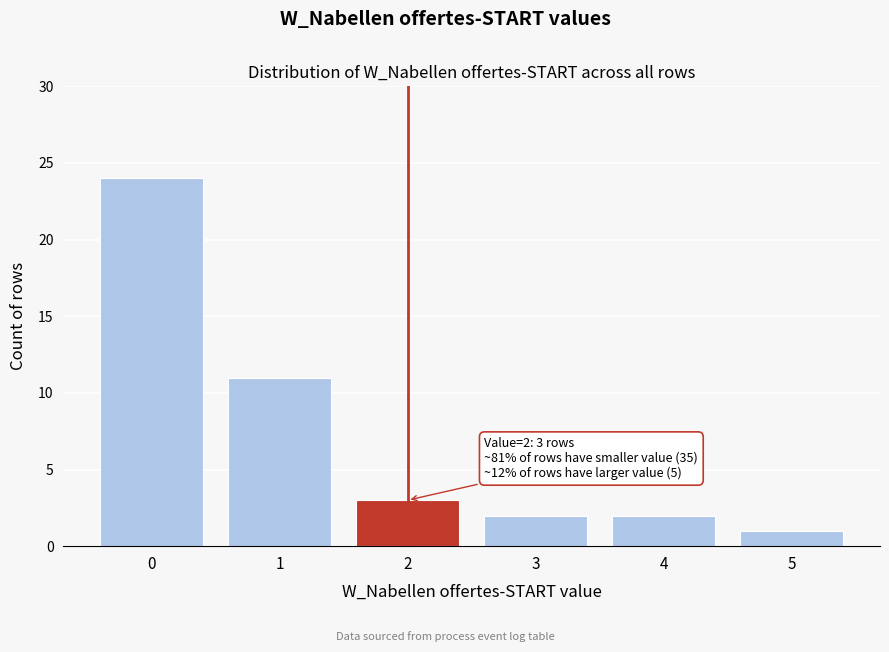

Over which range of the x-axis is the bar tallest?

-0.5 to 0.5